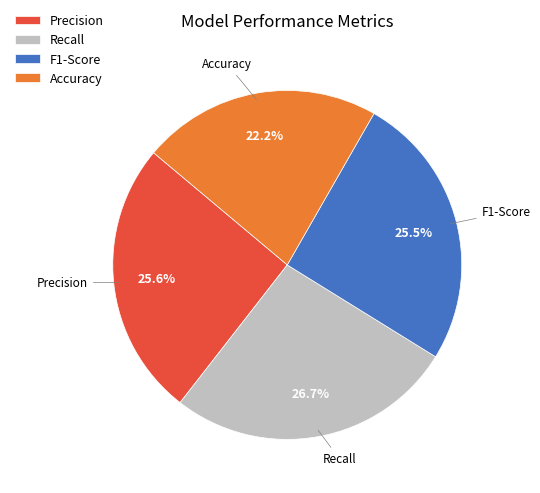

Which has a higher value, Accuracy or Precision?

Precision